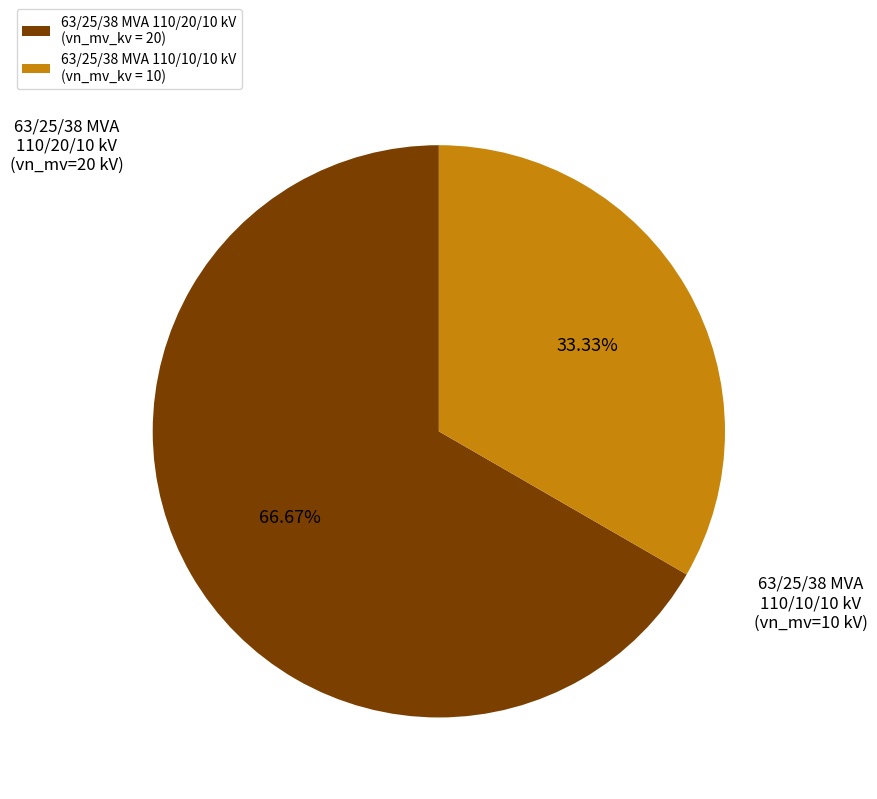

Which slice is the smallest?

63/25/38 MVA 110/10/10 kV